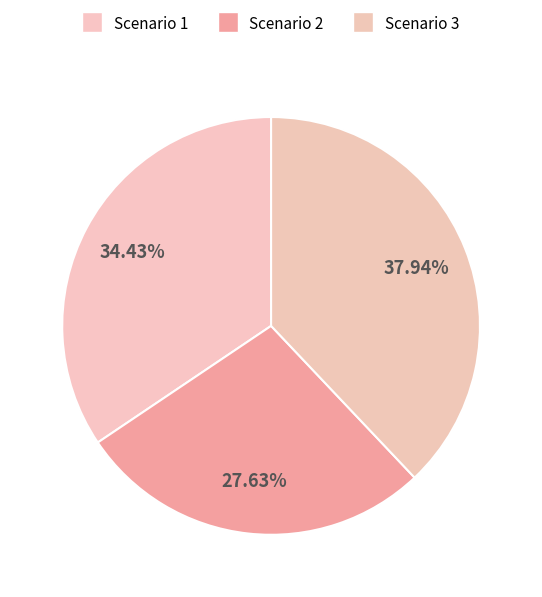

The Scenario 1 slice represents 44% of the pie. True or false?

False